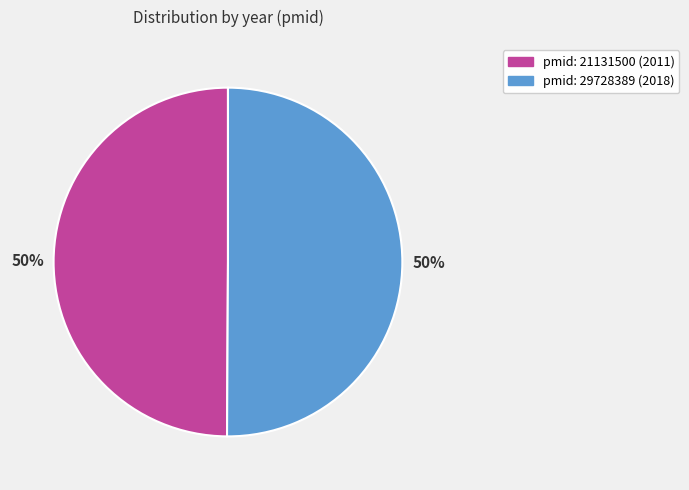

To the nearest percent, what is the average slice percentage?

50%